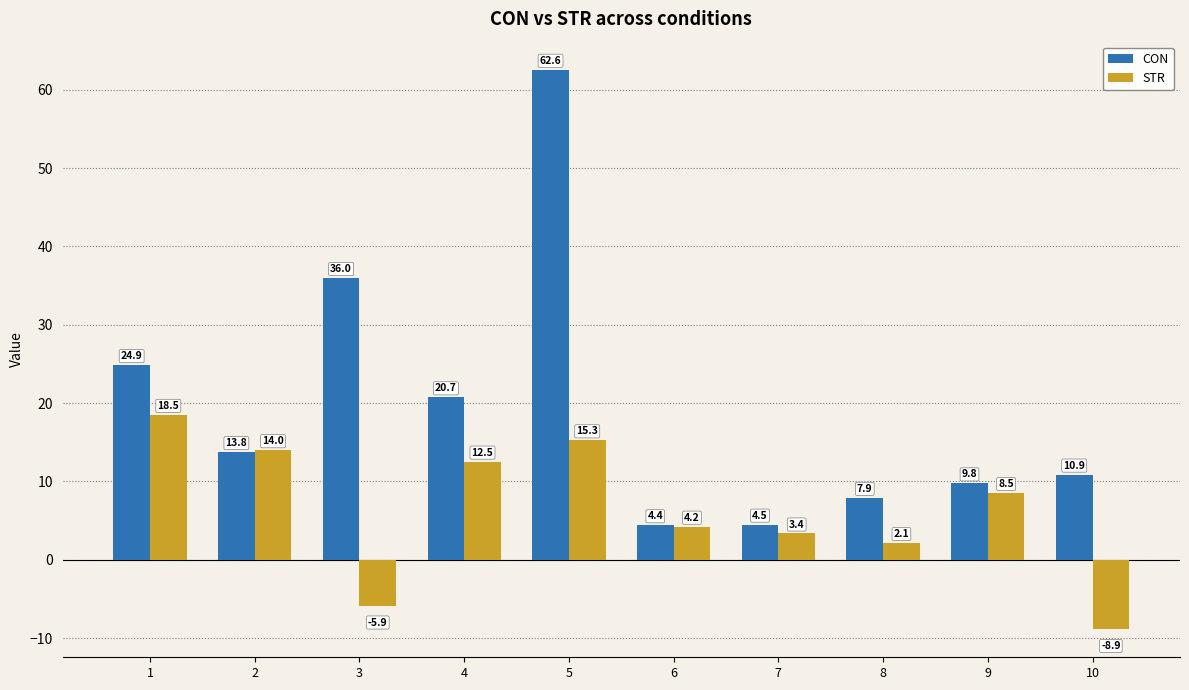

How many groups of bars are there?

10